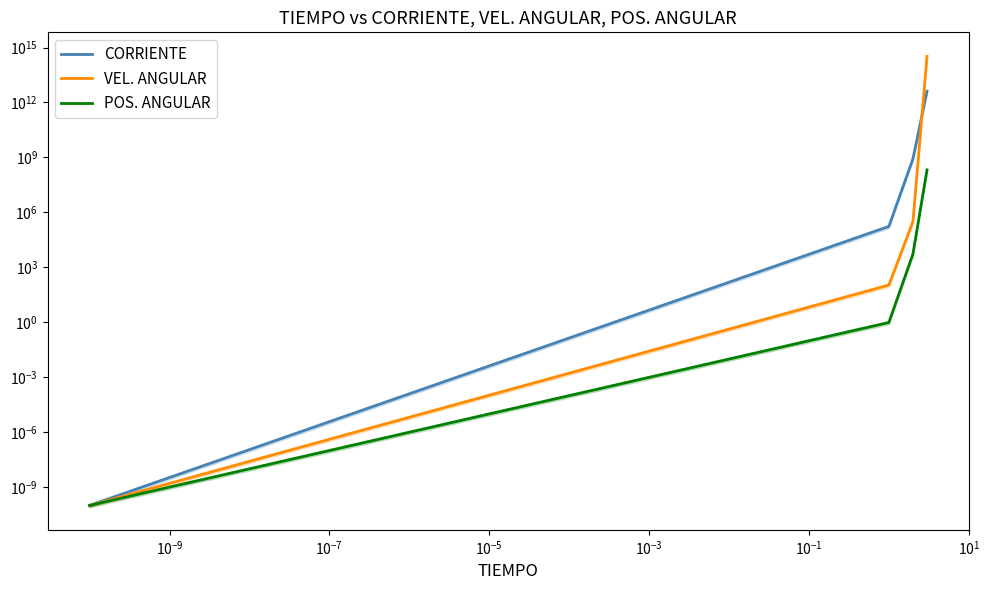

What is the greatest value displayed?

328593303976785.4